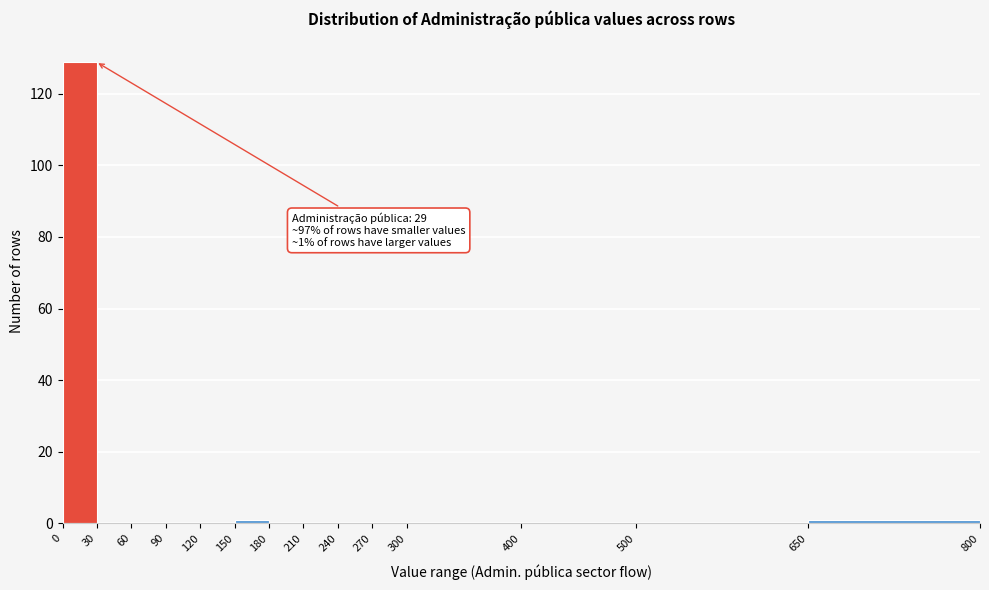

Over which range of the x-axis is the bar tallest?

0 to 30